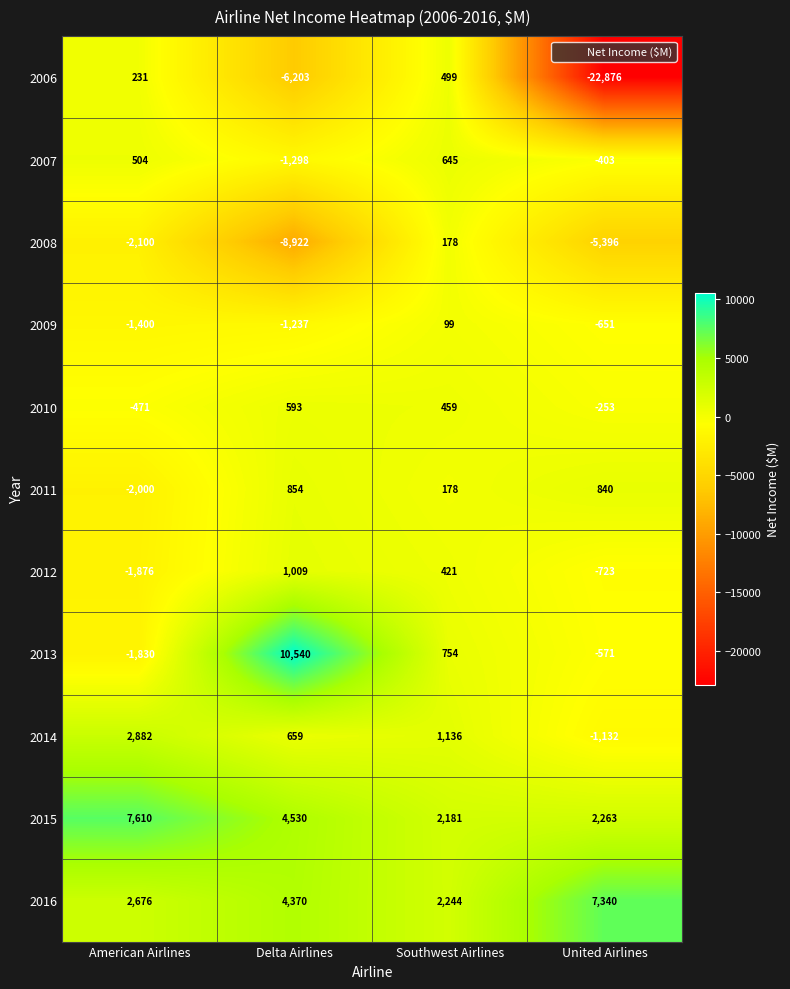

What is the difference between the second highest and minimum values in the 2006 series?

23107